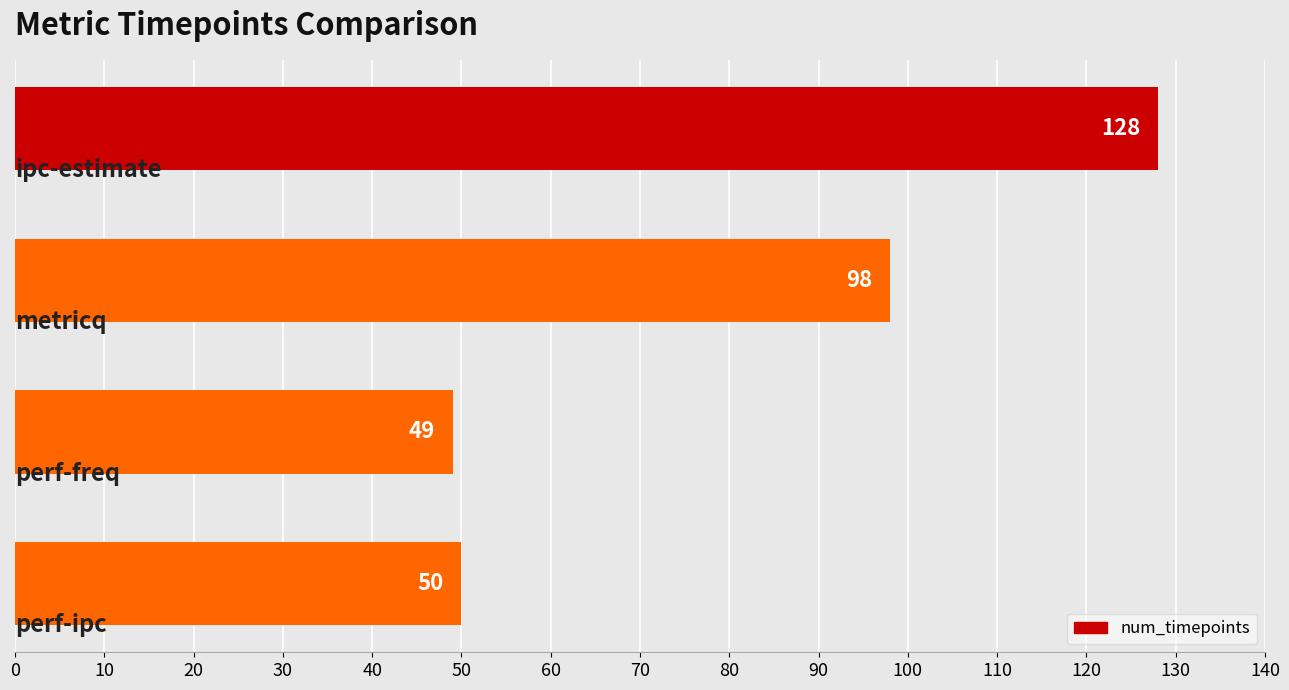

What is the value of the 4th bar from the top?

50